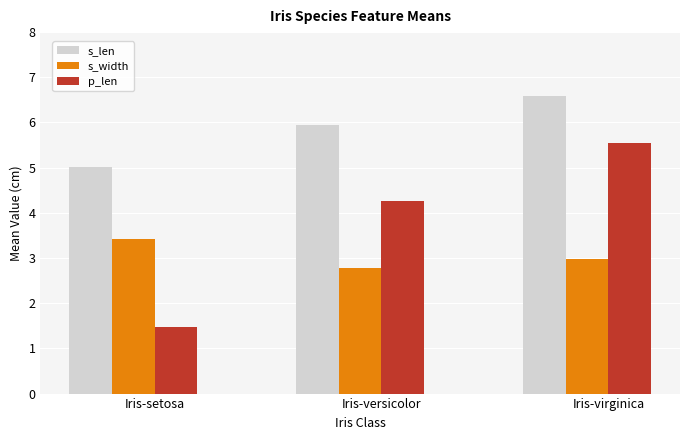

How many categories are shown in the chart?

3